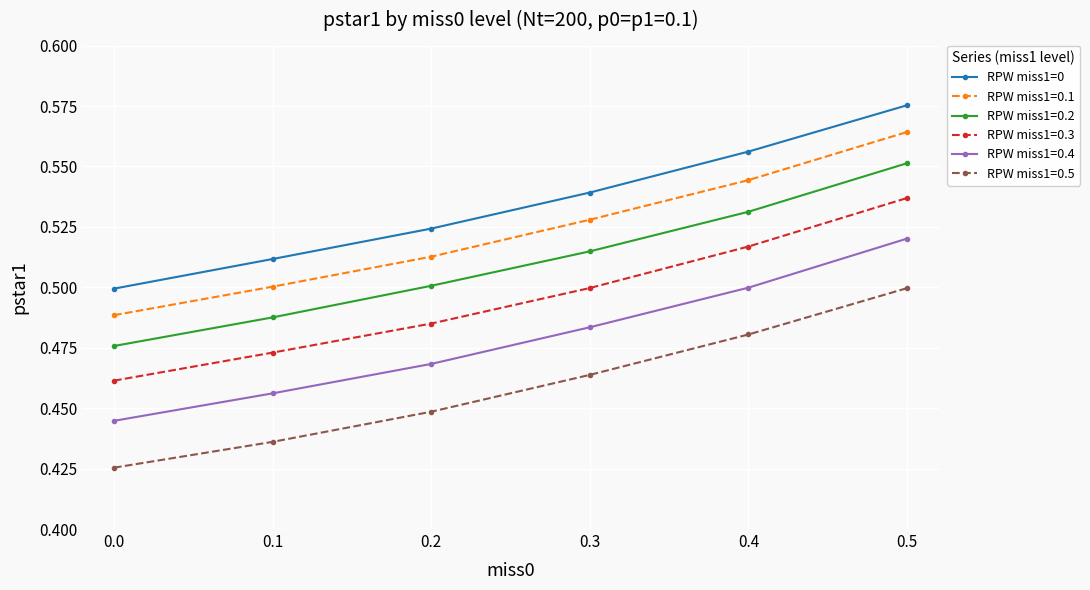

True or false: RPW miss1=0.4 has more than 0 interior local peaks.

False